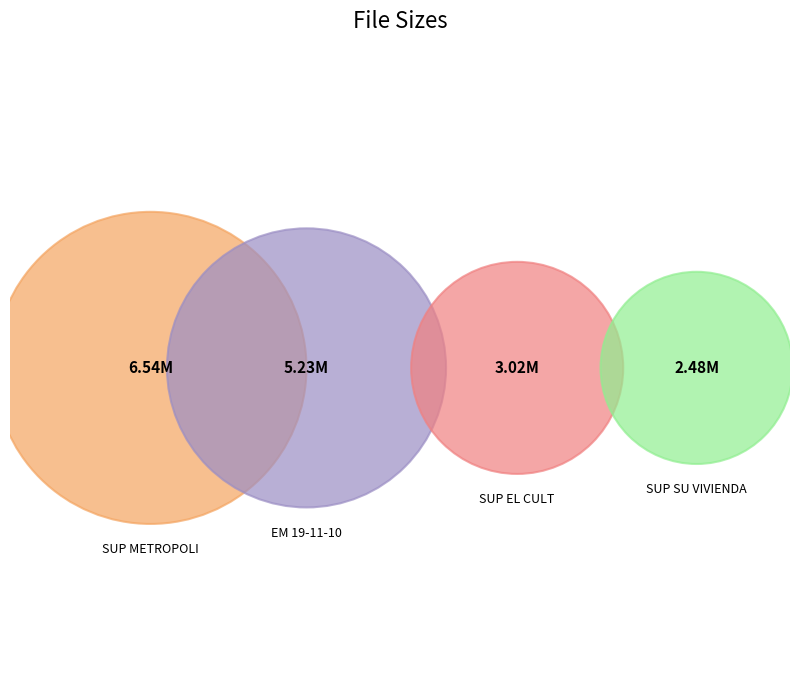

Is it true that SUP EL CULT EM 19-11-10.pdf is 17% of the pie?

True